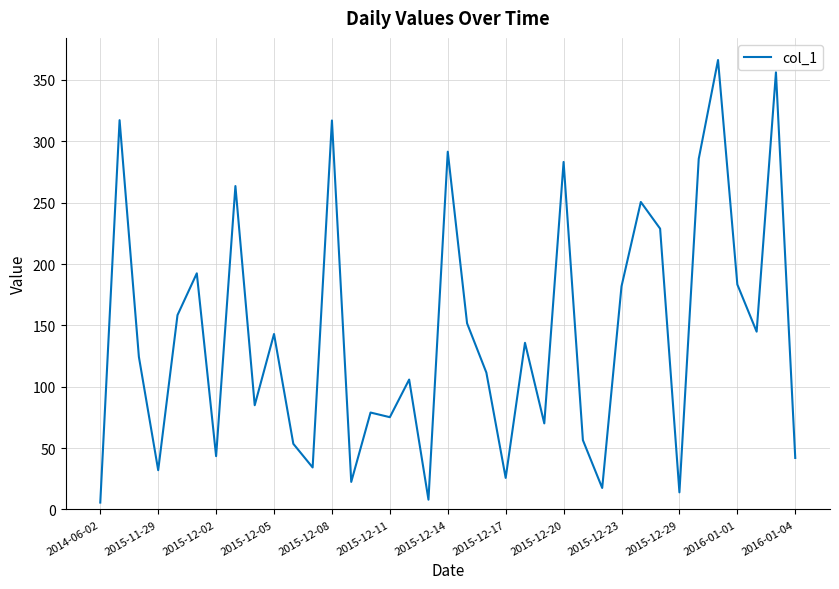

What is the greatest value displayed?

366.3